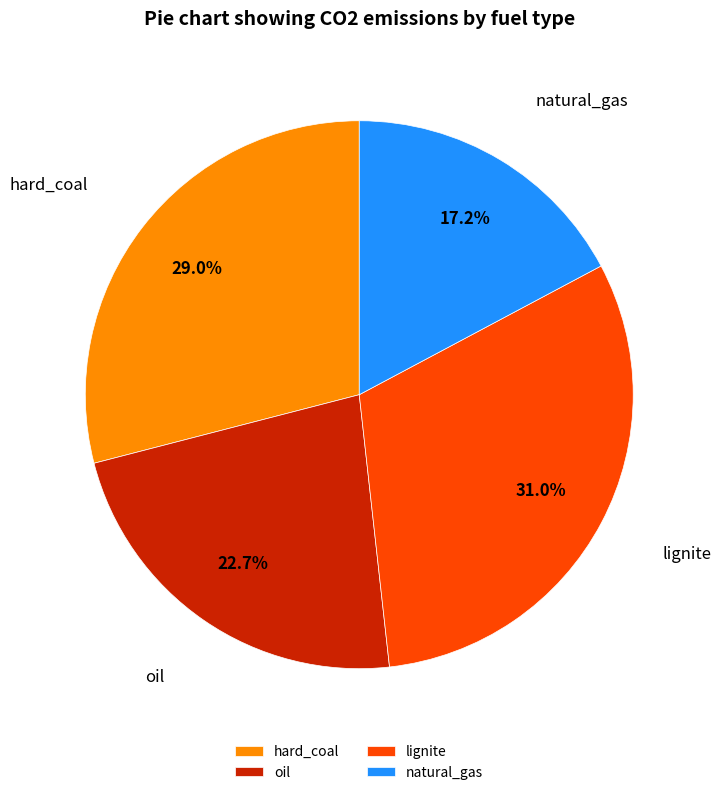

Which slice is the smallest?

natural_gas